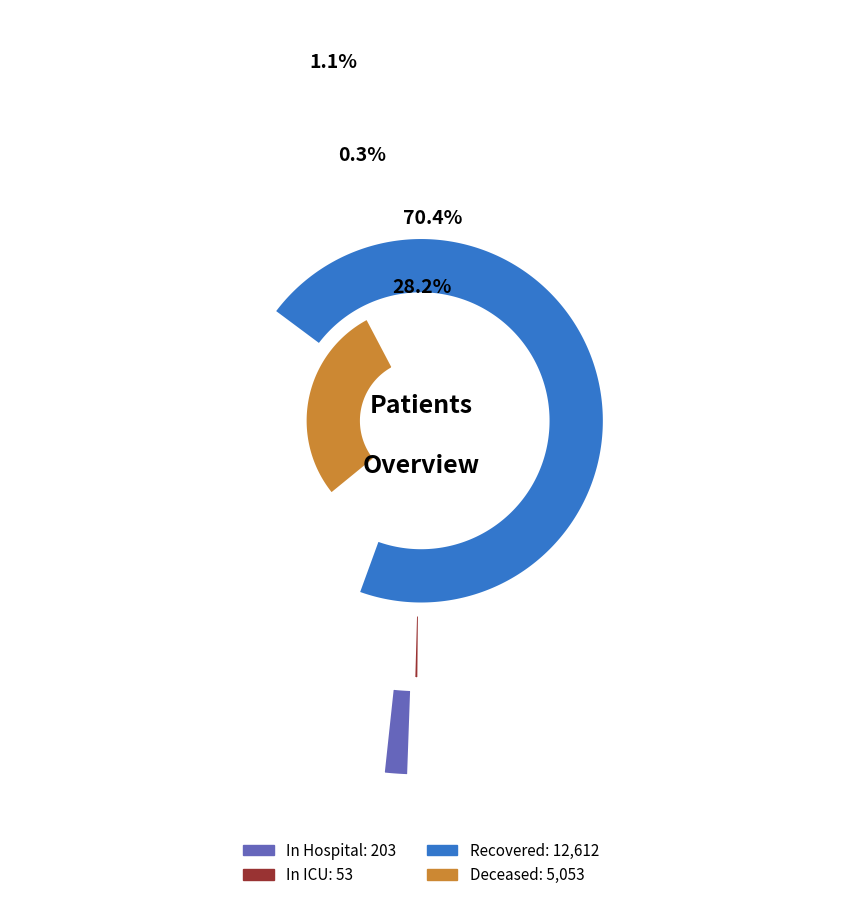

Rank the series by their maximum value, from highest to lowest.

recovered_patients, deceased_patients, patients_in_hospital, patients_in_icu